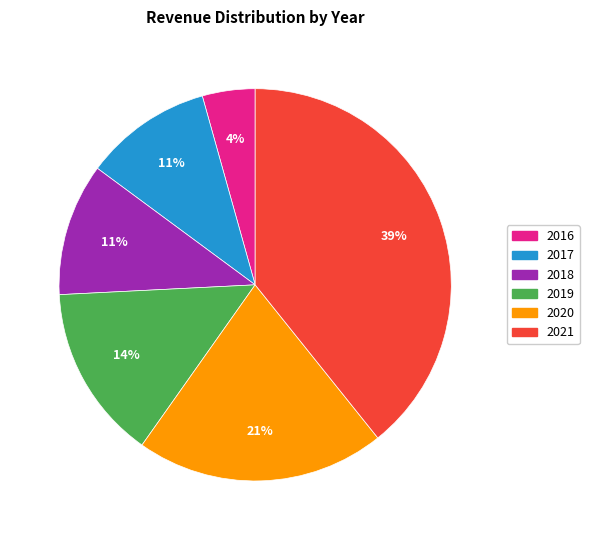

Does 2016 represent more than half of the total?

No